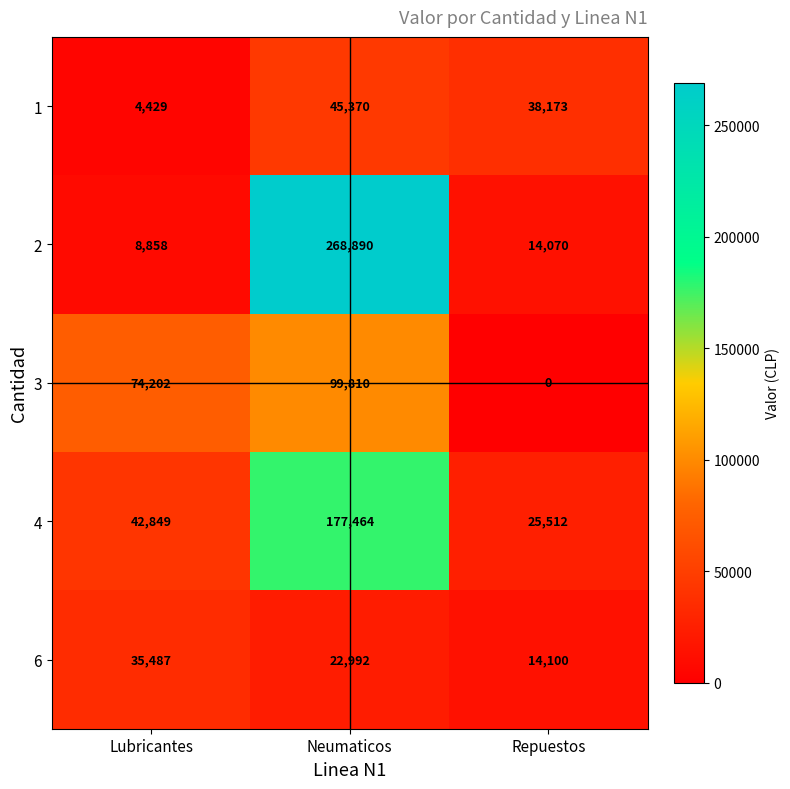

List the series in order of their peak value, highest first.

2, 4, 3, 1, 6